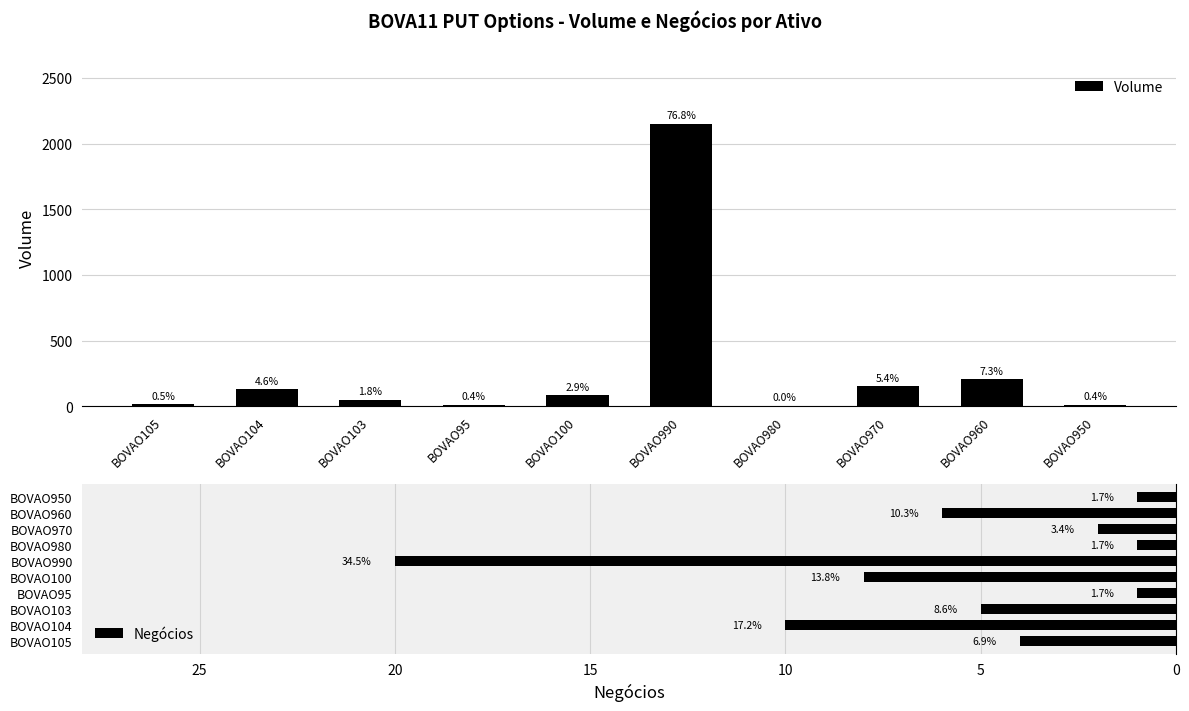

The value of Negócios at BOVAO980 is 1.6. True or false?

False